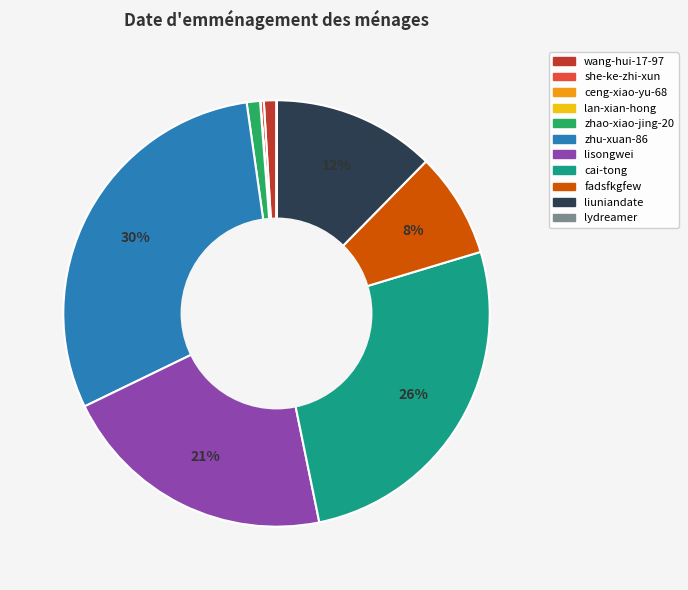

To the nearest percent, what is the difference between the largest and smallest slice percentages?

30%